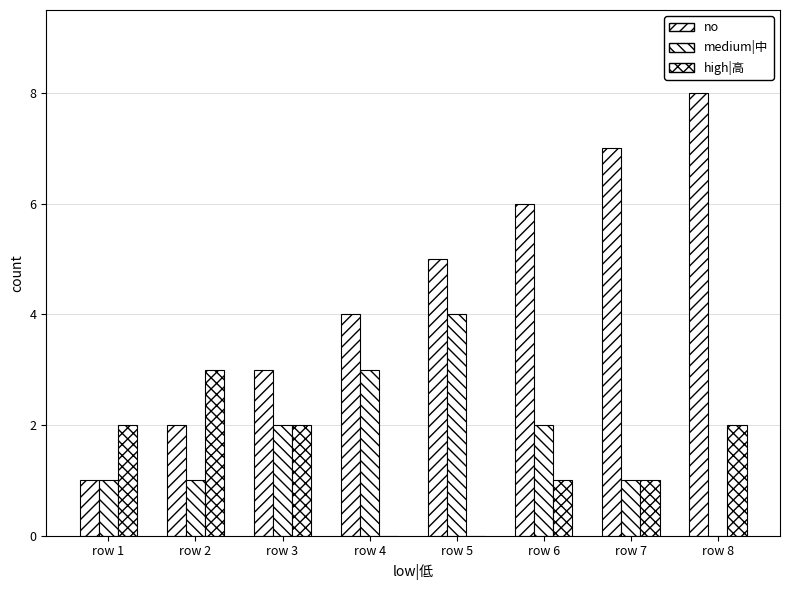

Reading left to right, what are all the values shown in this chart?

no: row 1=1	row 2=2	row 3=3	row 4=4	row 5=5	row 6=6	row 7=7	row 8=8
medium|中: row 1=1	row 2=1	row 3=2	row 4=3	row 5=4	row 6=2	row 7=1	row 8=0
high|高: row 1=2	row 2=3	row 3=2	row 4=0	row 5=0	row 6=1	row 7=1	row 8=2